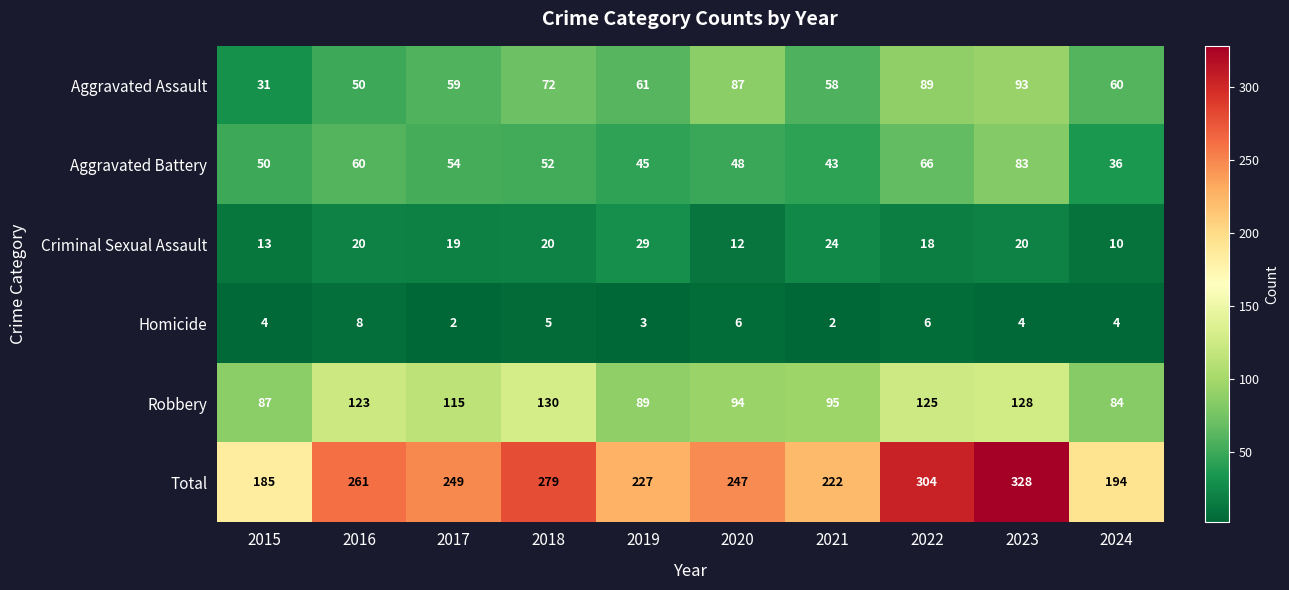

Between 2016 and 2018, which series saw the biggest shift?

Aggravated Assault